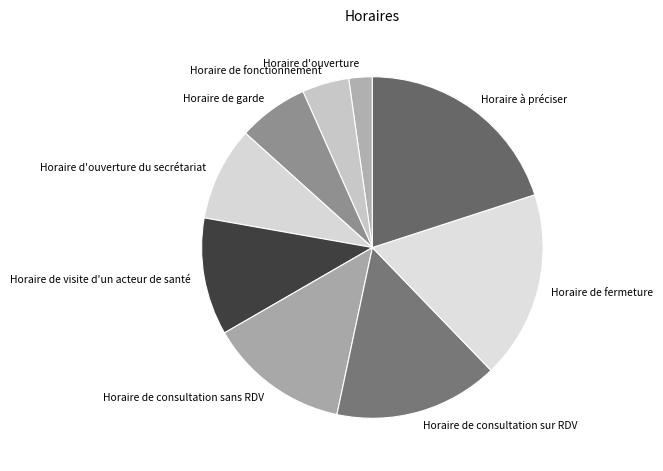

True or false: Horaire de fermeture accounts for 25% of the total.

False